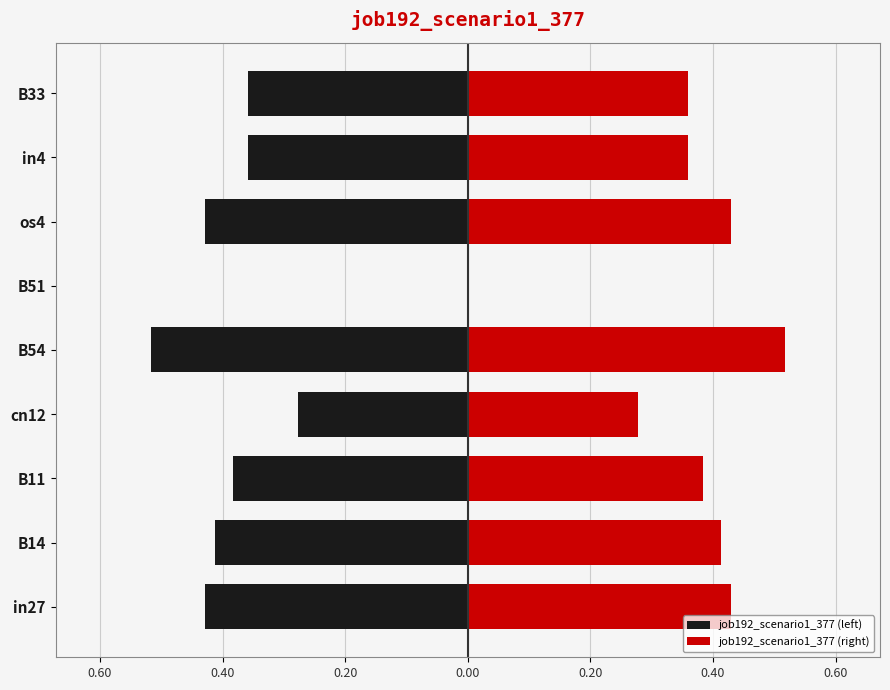

How many data points in job192_scenario1_377 (right) are above 0?

8